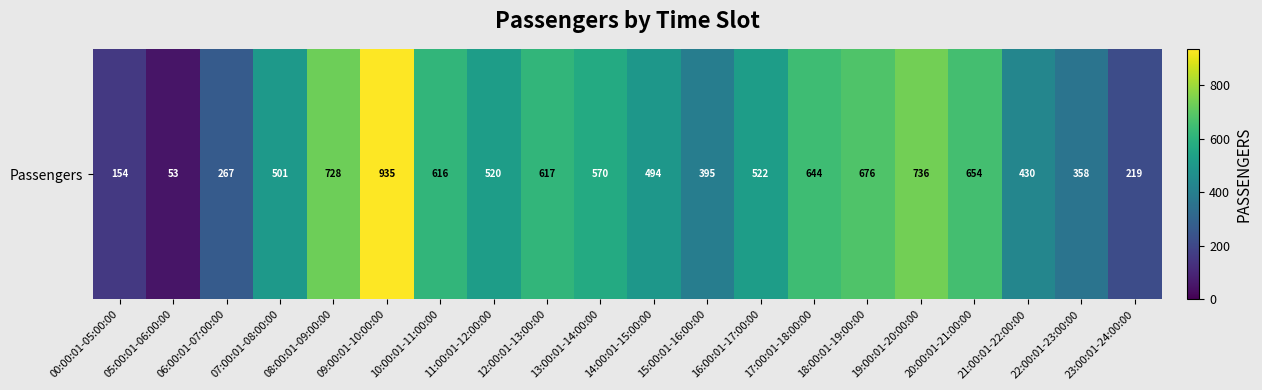

At which category does the chart reach its minimum across all series?

05:00:01-06:00:00